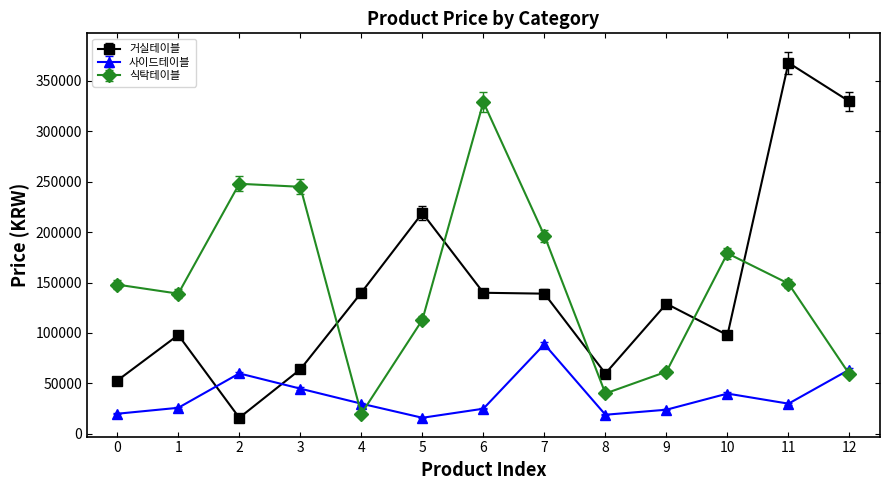

What is the difference between the highest and lowest values at 3?

200200